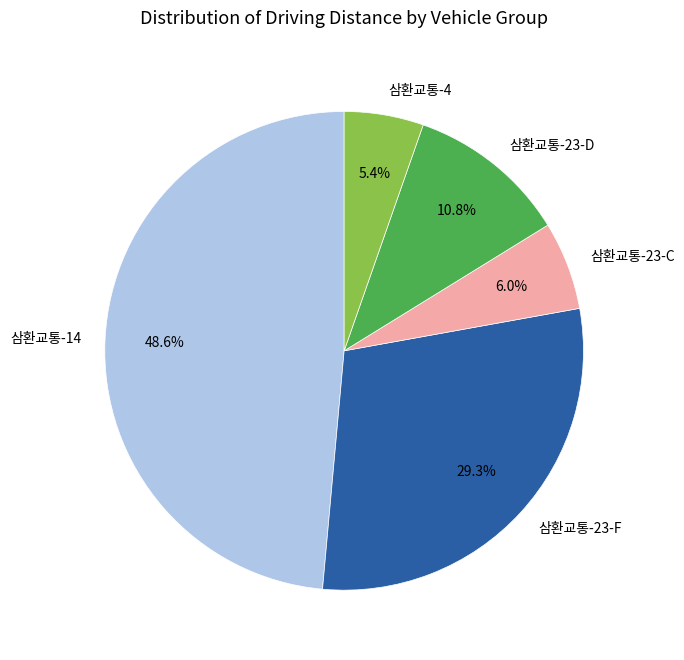

How many slices are in this pie chart?

5